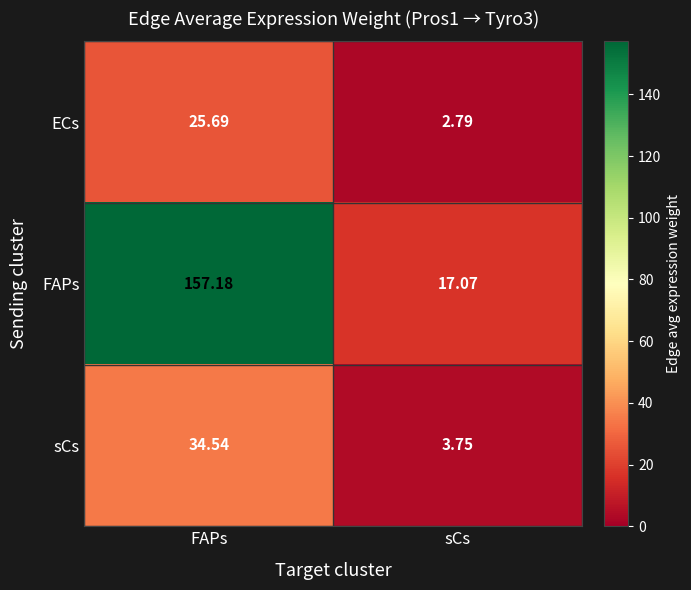

At which label does sCs reach its peak?

FAPs